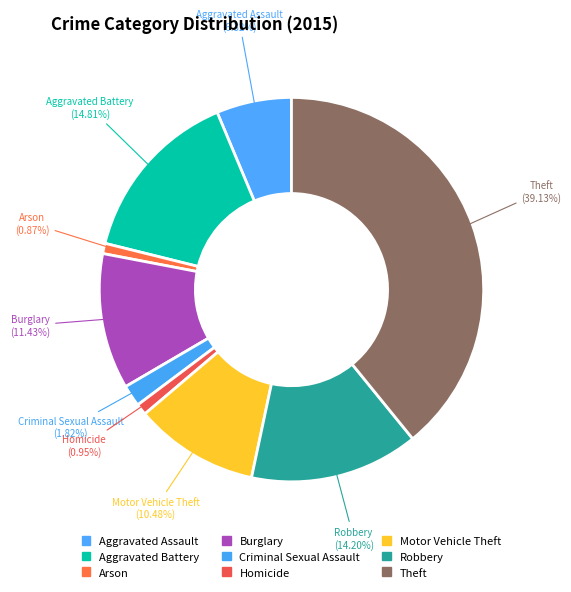

Combined, do Burglary and Criminal Sexual Assault account for over 50%?

No